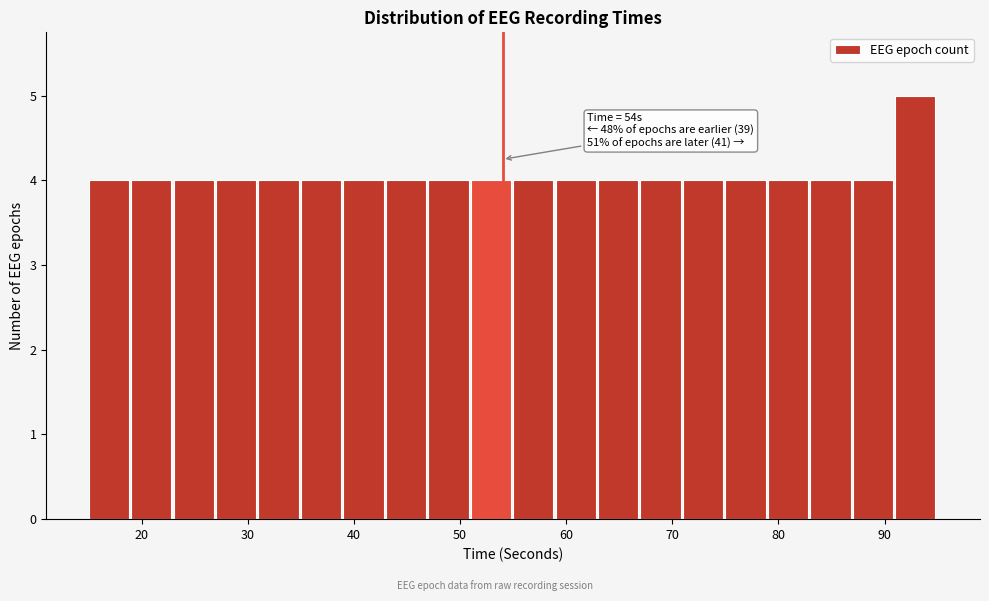

Which range on the x-axis has the tallest bar?

91 to 95